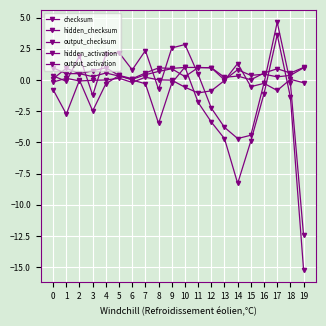

Reading left to right, transcribe all the data shown in this chart.

checksum: 0.3	-0.1	1.9	-1.2	2.0	2.2	0.8	2.3	-0.8	2.6	2.8	0.5	-2.3	-3.8	-4.7	-4.4	-0.2	4.6	-0.3	-12.5
hidden_checksum: -0.8	-2.7	-0.0	-2.5	-0.3	0.4	-0.0	-0.3	-3.5	-0.3	1.0	-1.8	-3.4	-4.7	-8.3	-4.9	-1.1	3.6	-1.4	-15.2
output_checksum: -0.2	0.1	-0.1	-0.0	-0.0	0.1	-0.2	0.2	0.0	-0.0	-0.6	-1.0	-0.9	-0.0	1.3	-0.5	-0.3	-0.8	0.0	-0.2
hidden_activation: 0.1	0.9	0.5	0.3	0.6	0.3	0.0	0.4	0.7	0.9	0.3	1.0	1.0	0.2	0.3	0.0	0.6	0.9	0.6	1.0
output_activation: 1.0	0.5	0.5	0.7	1.0	0.4	0.1	0.6	1.0	0.9	1.0	1.0	1.0	0.0	0.8	0.4	0.5	0.2	0.4	1.0